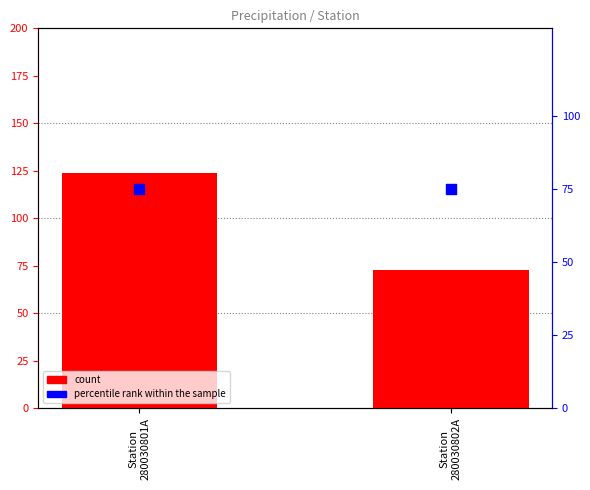

Which series reaches the minimum Y coordinate?

count